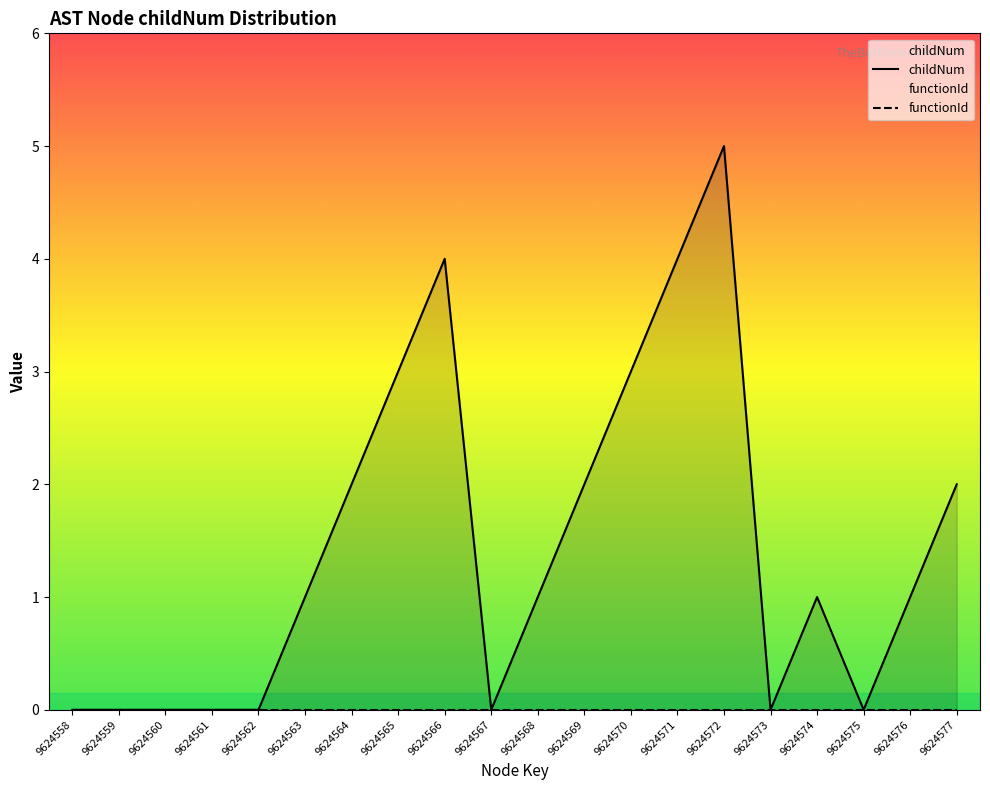

List the labels in order of value, smallest first.

9624558, 9624559, 9624560, 9624561, 9624562, 9624567, 9624573, 9624575, 9624563, 9624568, 9624574, 9624576, 9624564, 9624569, 9624577, 9624565, 9624570, 9624566, 9624571, 9624572